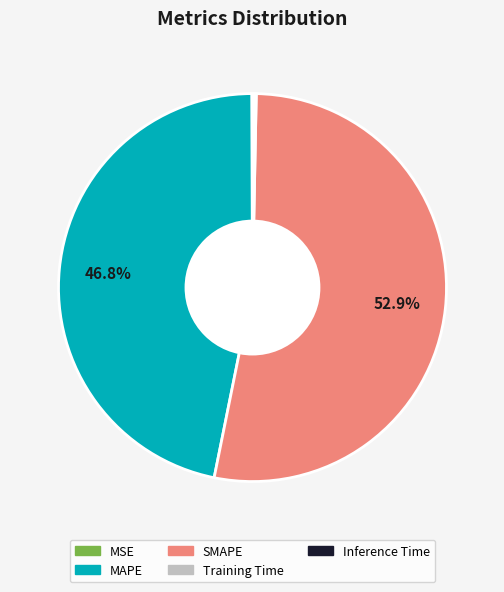

What percentage do SMAPE and MAPE together represent?

99.6%